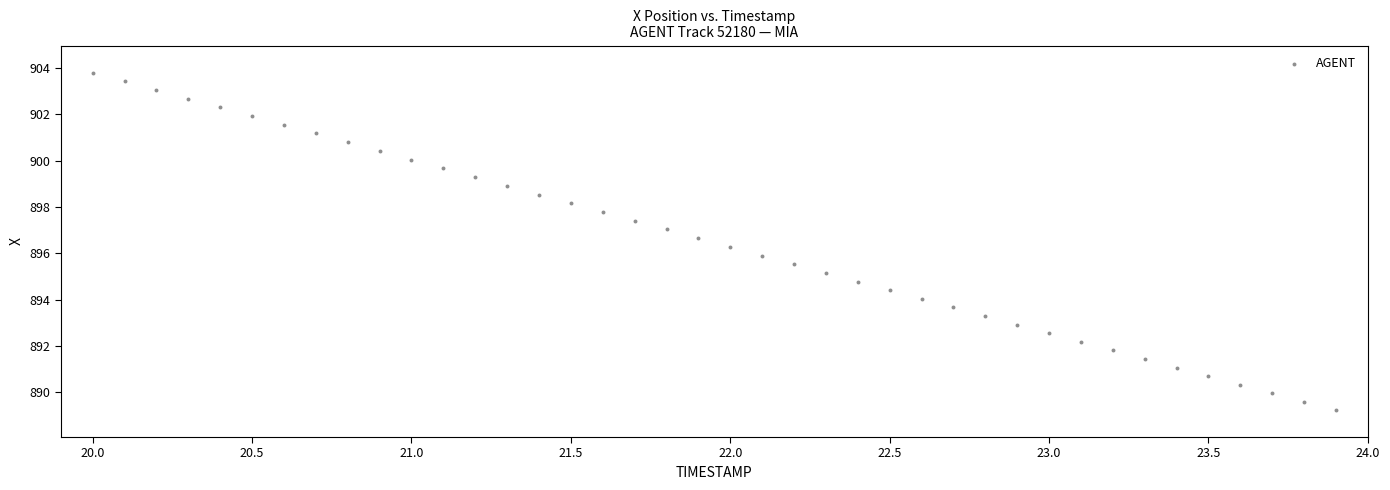

What is the range of Y values (max minus min)?

14.6